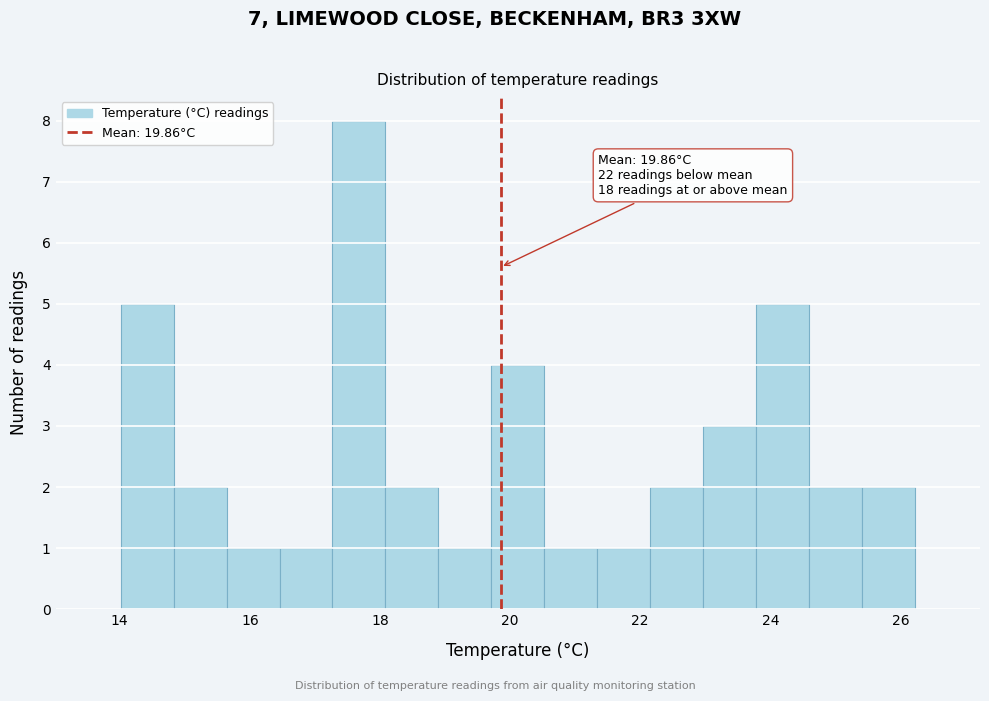

Which range on the x-axis has the tallest bar?

17.2 to 18.0